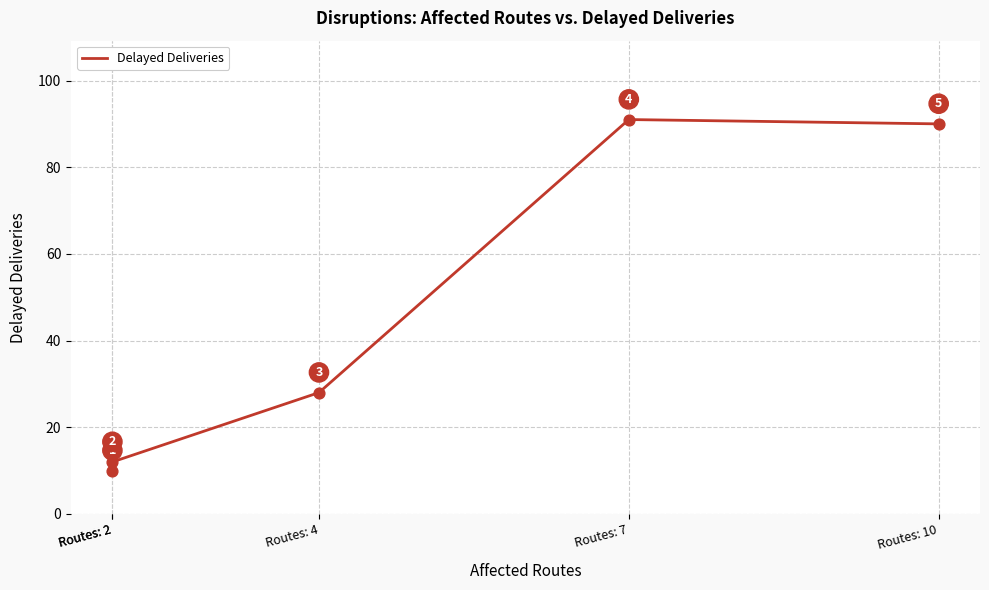

What is the change in value from Routes: 2 to Routes: 10?

+78